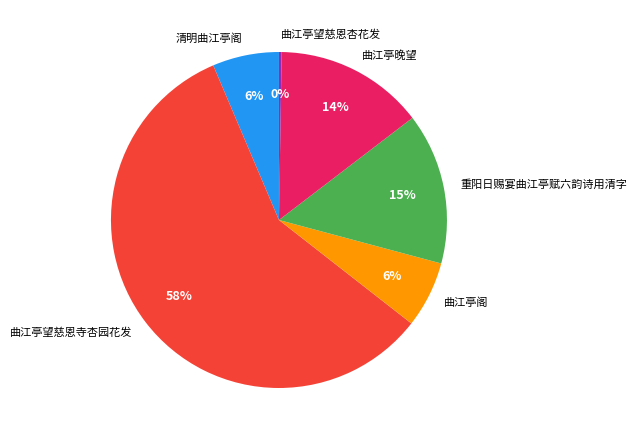

True or false: 曲江亭望慈恩寺杏园花发 accounts for 58% of the total.

True